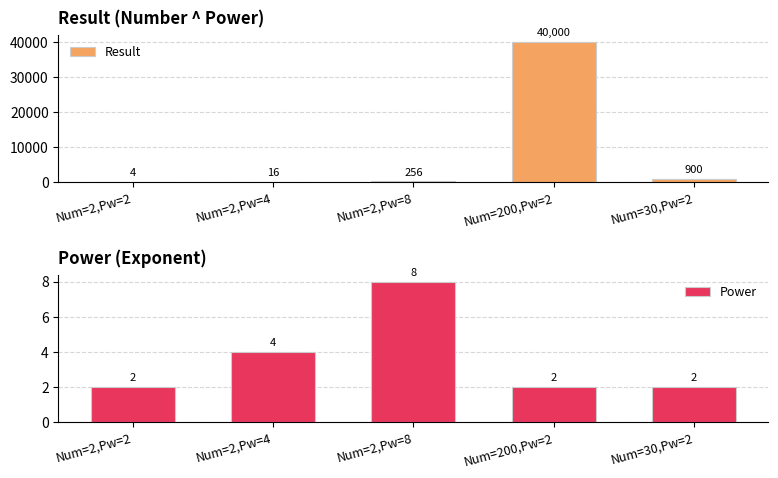

What is the spread (max minus min) of values at Num=200,Pw=2?

39998